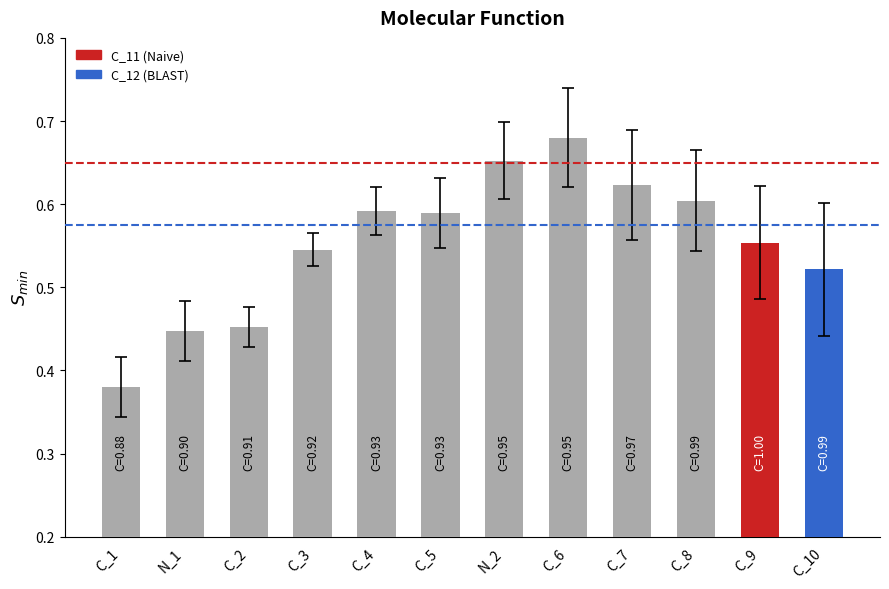

What position from the left is C_10?

12